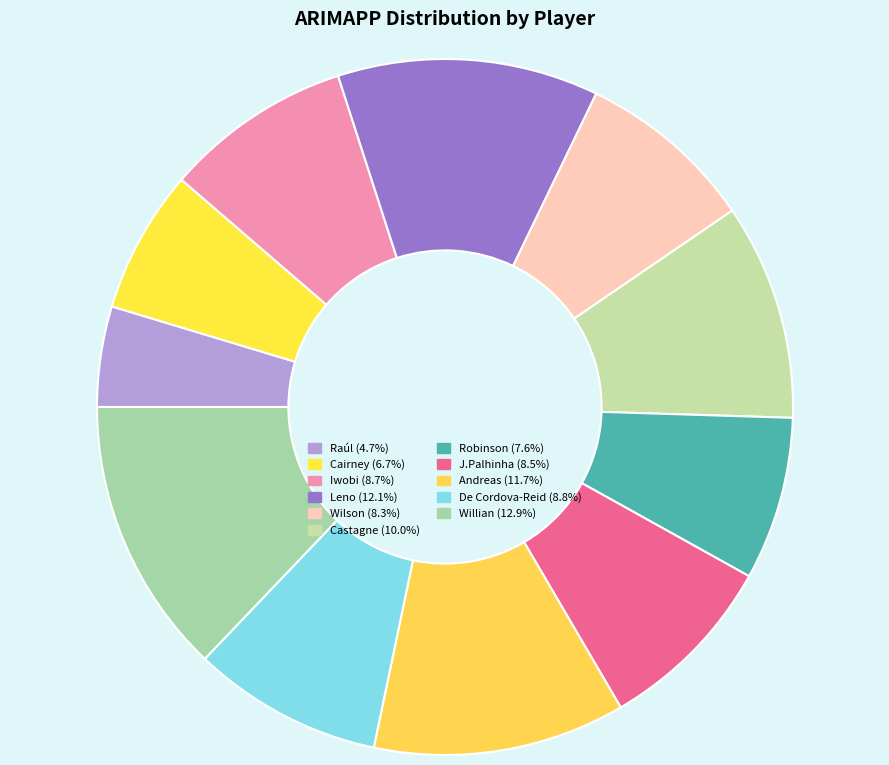

How many slices are in this pie chart?

11